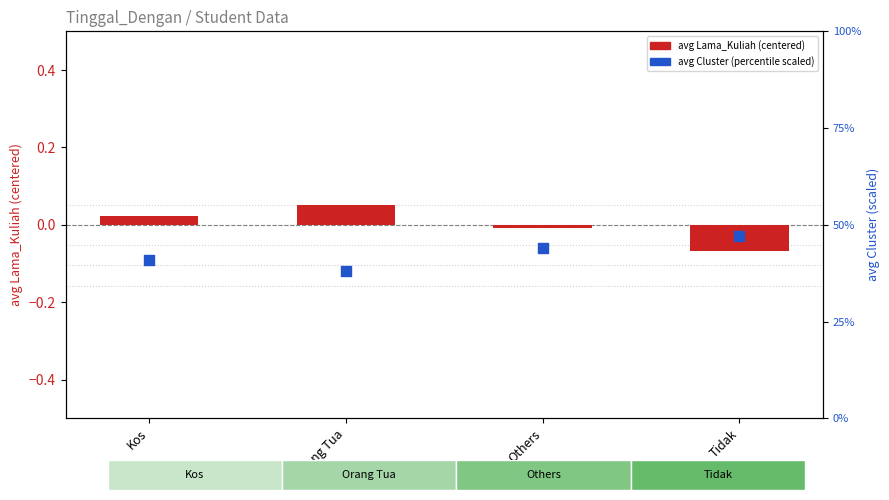

What is the total value across all series at Kos?

41.0